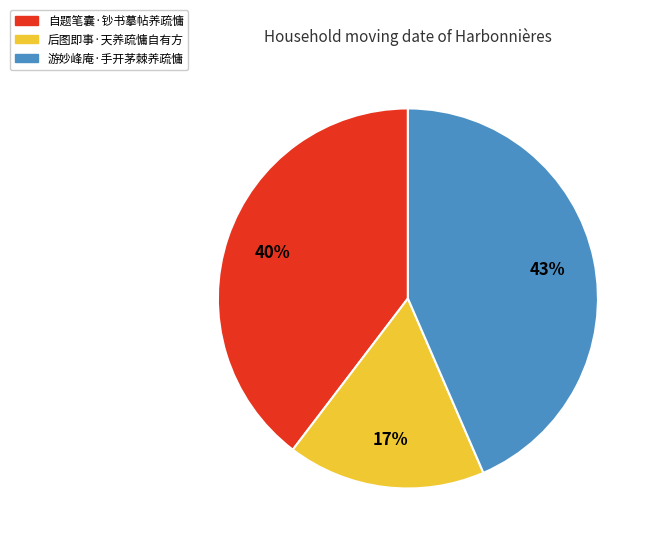

Approximately how many times larger is the value at 后图即事·天养疏慵自有方 compared to 自题笔囊·钞书摹帖养疏慵?

0.4